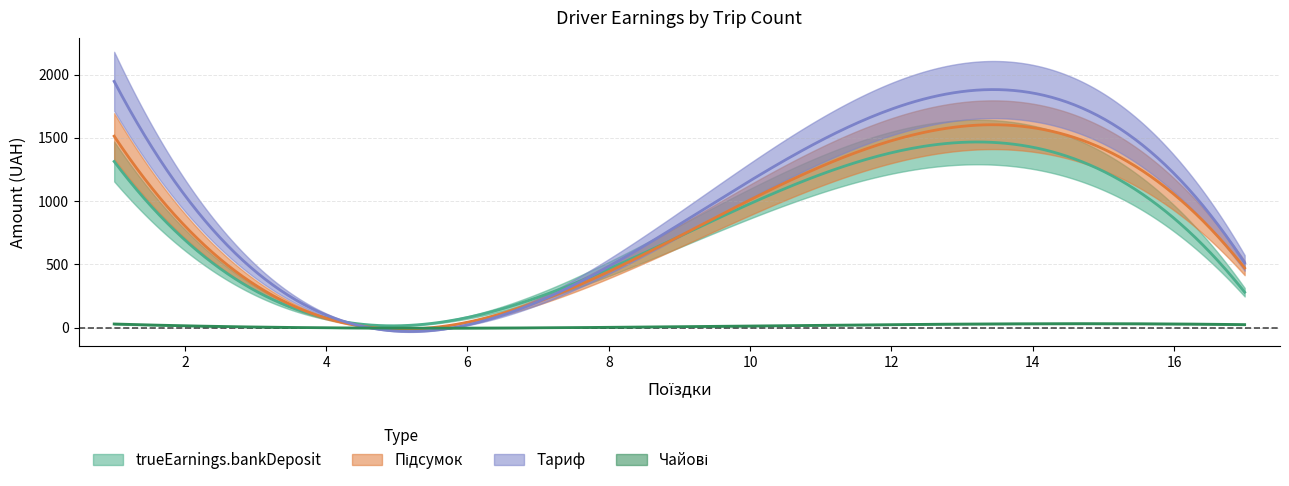

Reading left to right, extract all data points from this chart.

trueEarnings.bankDeposit: 1=1313.8	4=75.8	11=1211.1	17=281.0
Підсумок: 1=1513.8	4=75.8	11=1272.8	17=472.1
Тариф: 1=1946.5	4=101.1	11=1478.5	17=512.2
Чайові: 1=30.0	4=0.0	11=20.0	17=25.0